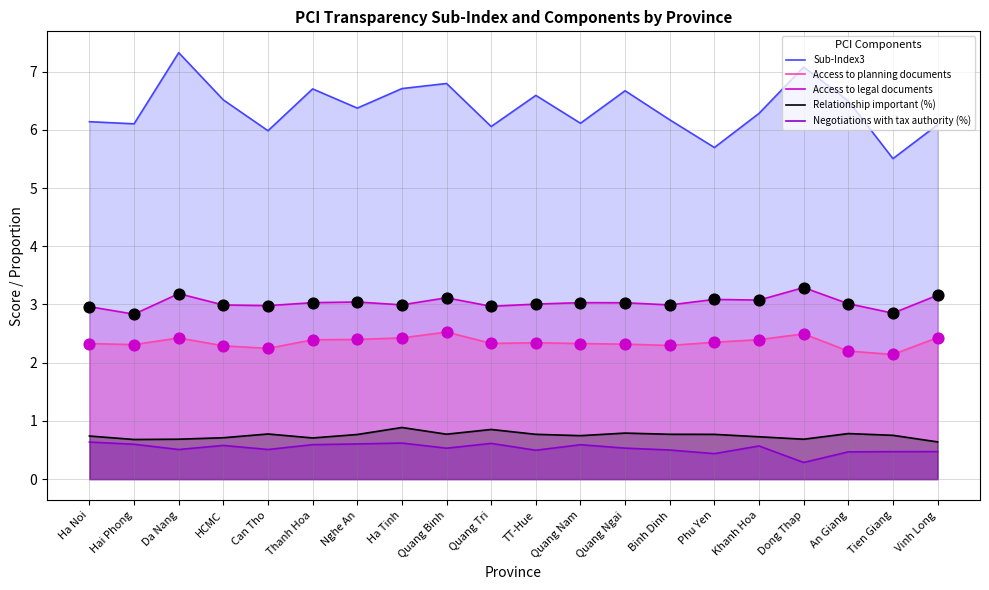

Which series has the largest total across all categories?

Sub-Index3